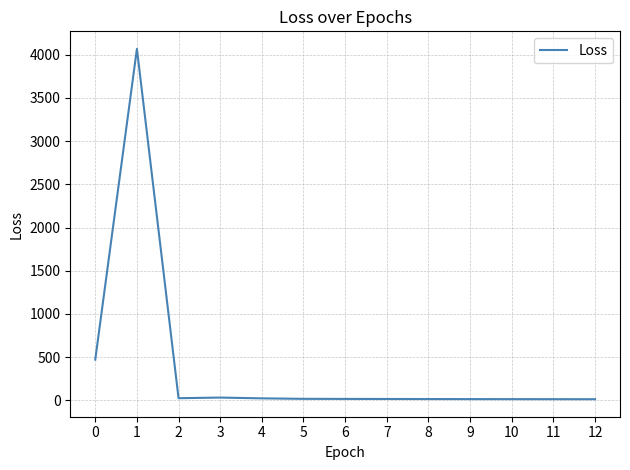

Is it true that the value at 2 is 25.8?

True